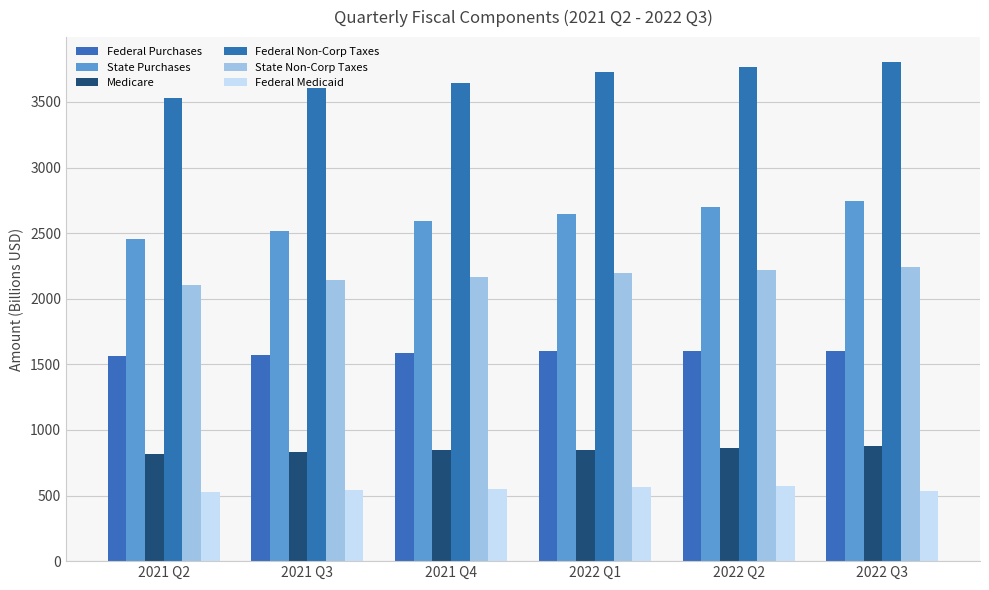

Is the value of Federal Purchases at 2021 Q4 greater than the value of State Non-Corp Taxes at 2021 Q4?

No